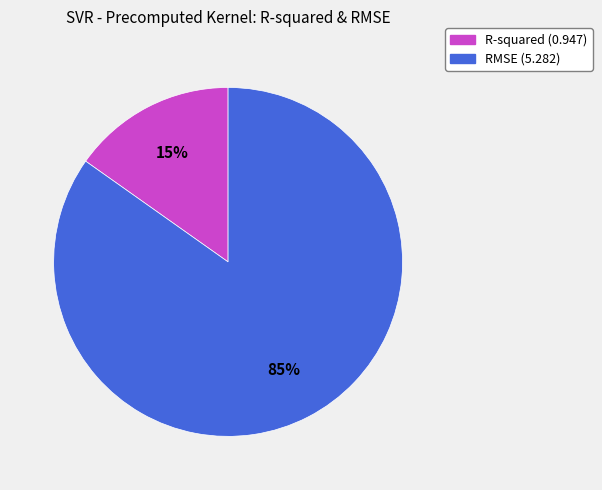

Do RMSE and R-squared together represent more than half of the pie?

Yes